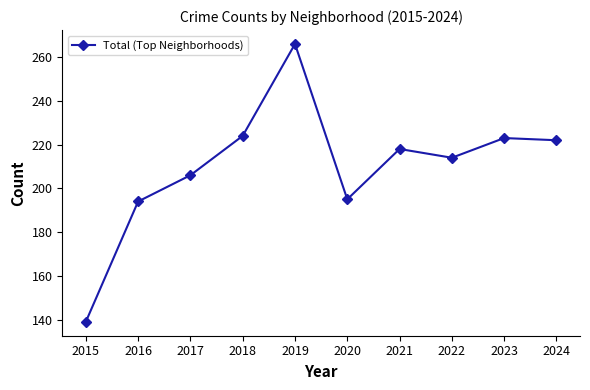

The value at 2021 is 218. True or false?

True